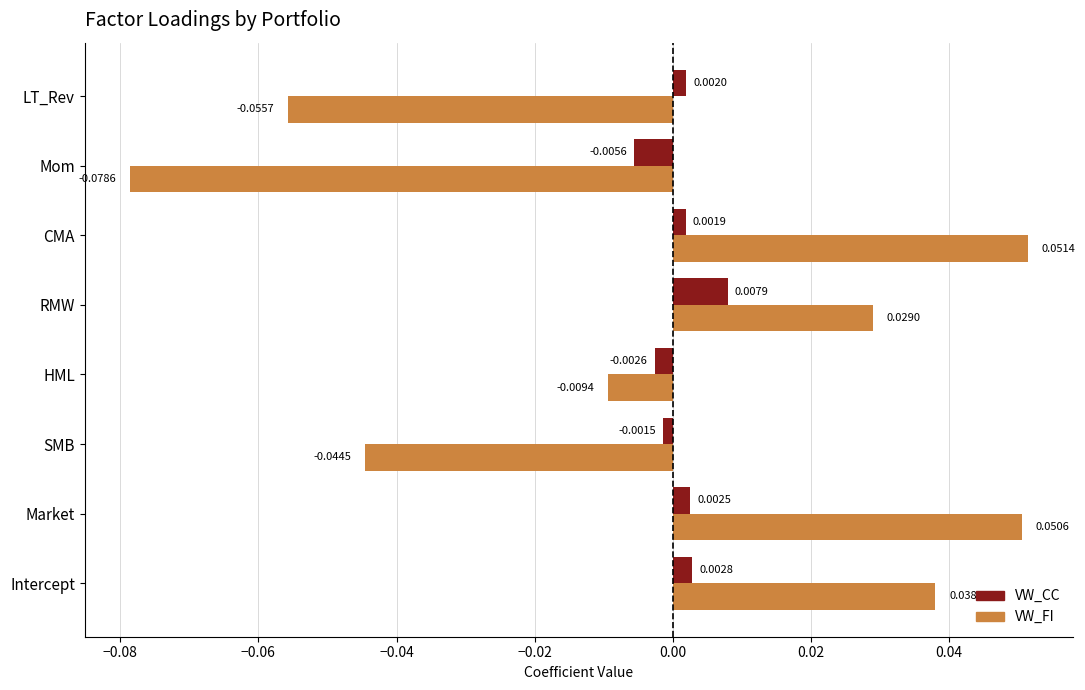

What are all the series names shown in the legend?

VW_CC, VW_FI